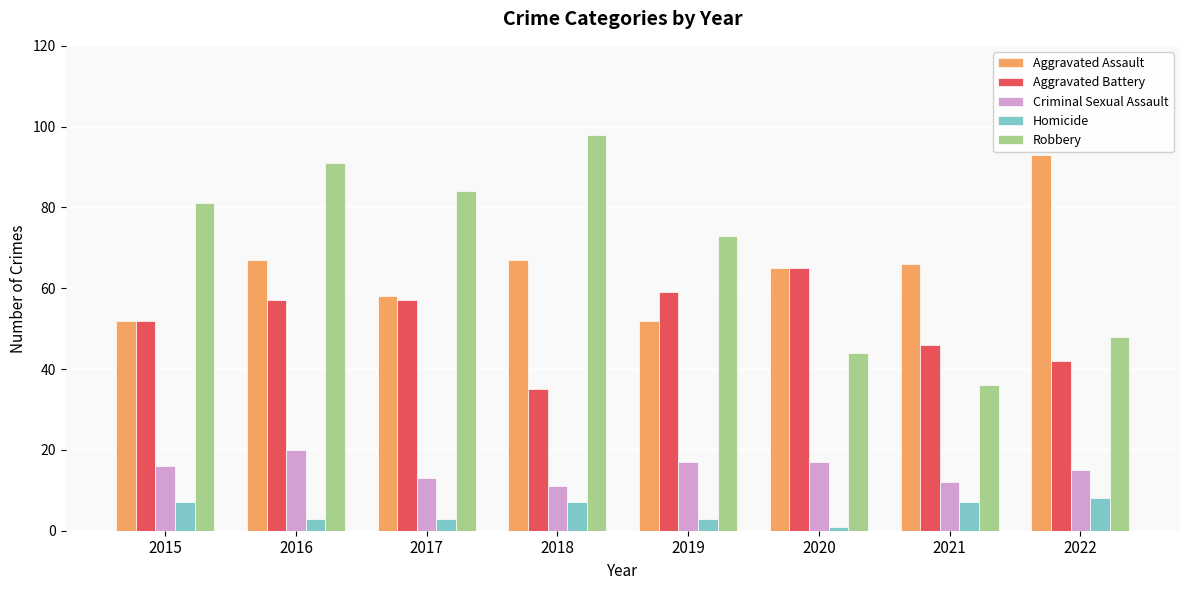

The Robbery series shows 31 at 2022. True or false?

False